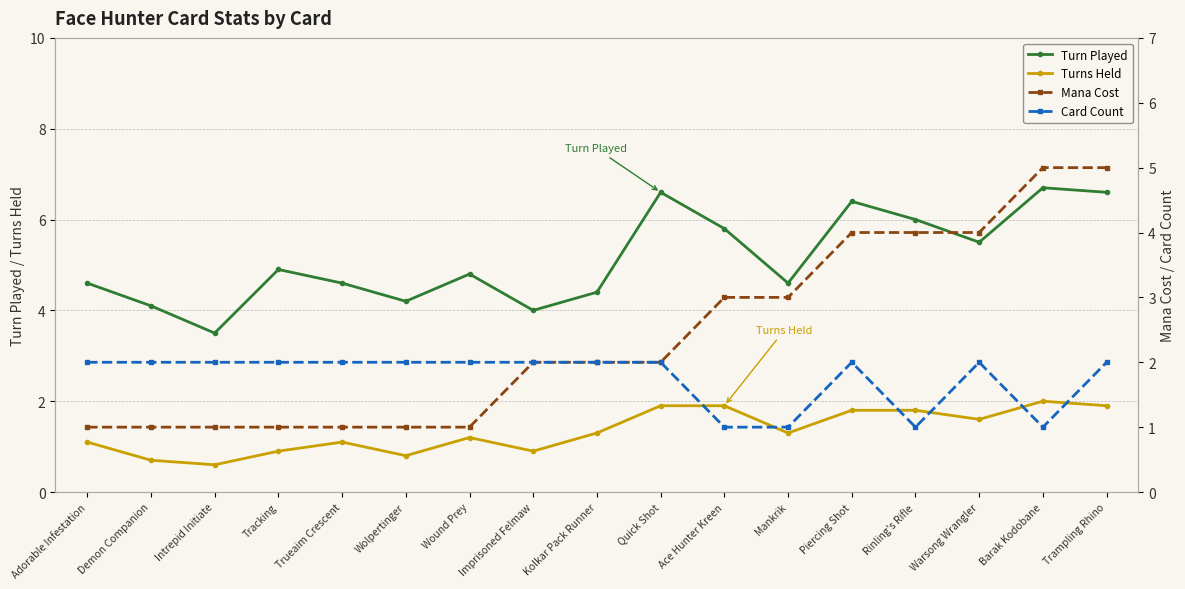

True or false: Mana Cost and Card Count cross at least once.

False